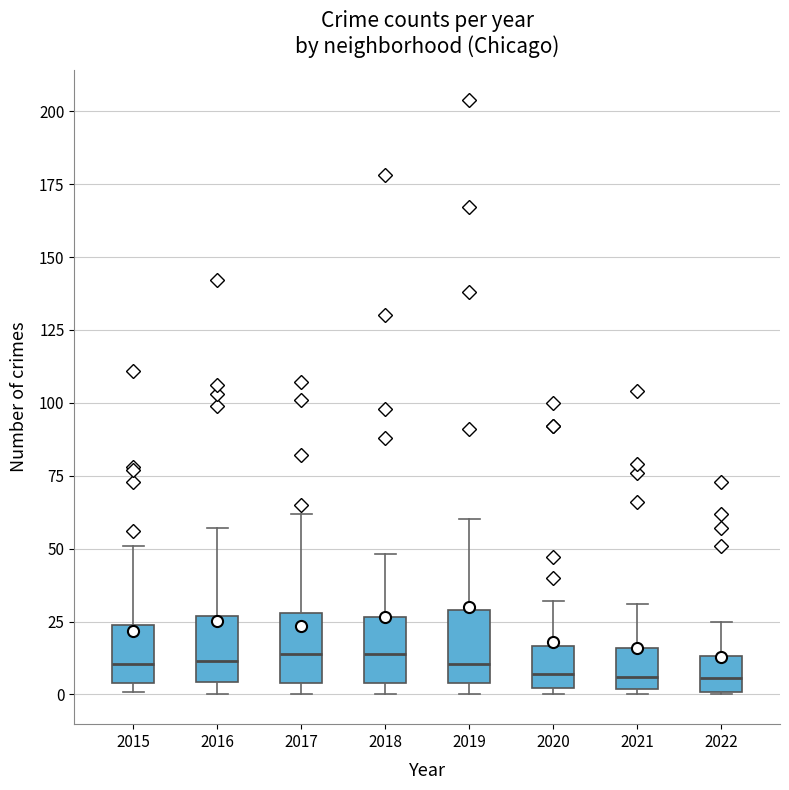

Reading left to right, read every box against the y-axis: the position of its median line, the range the box covers, and the ends of its whiskers. The values are not printed on the chart, so give them approximately, as read against the axis.

2015: median 10, box 5 to 25, whiskers 0 to 50
2016: median 10, box 5 to 25, whiskers 0 to 55
2017: median 15, box 5 to 30, whiskers 0 to 60
2018: median 15, box 5 to 25, whiskers 0 to 50
2019: median 10, box 5 to 30, whiskers 0 to 60
2020: median 5, box 0 to 15, whiskers 0 (just below the box's lower edge) to 30
2021: median 5, box 0 to 15, whiskers 0 (just below the box's lower edge) to 30
2022: median 5, box 0 to 15, whiskers 0 to 25